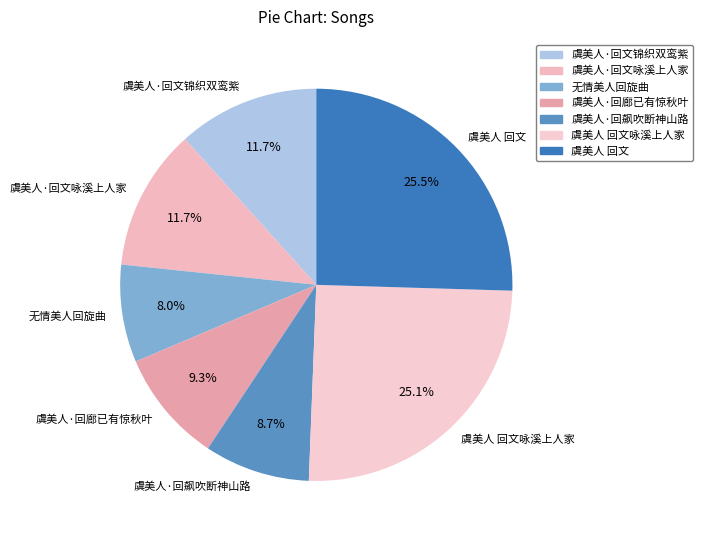

To the nearest percent, what percentage of the pie is 无情美人回旋曲?

8%